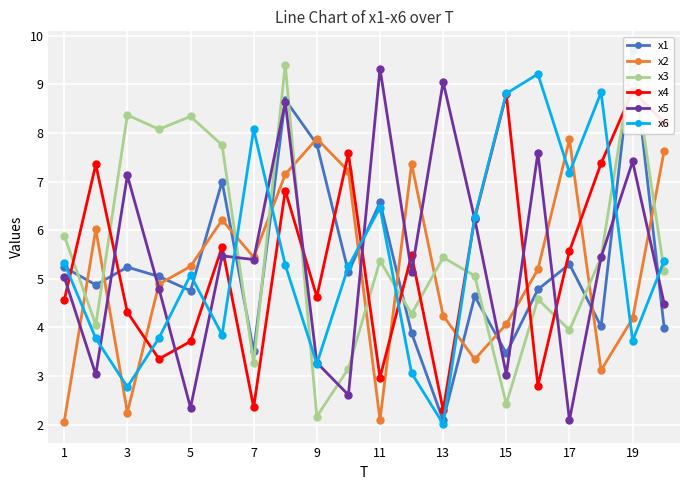

True or false: x6 and x2 cross at least once.

True